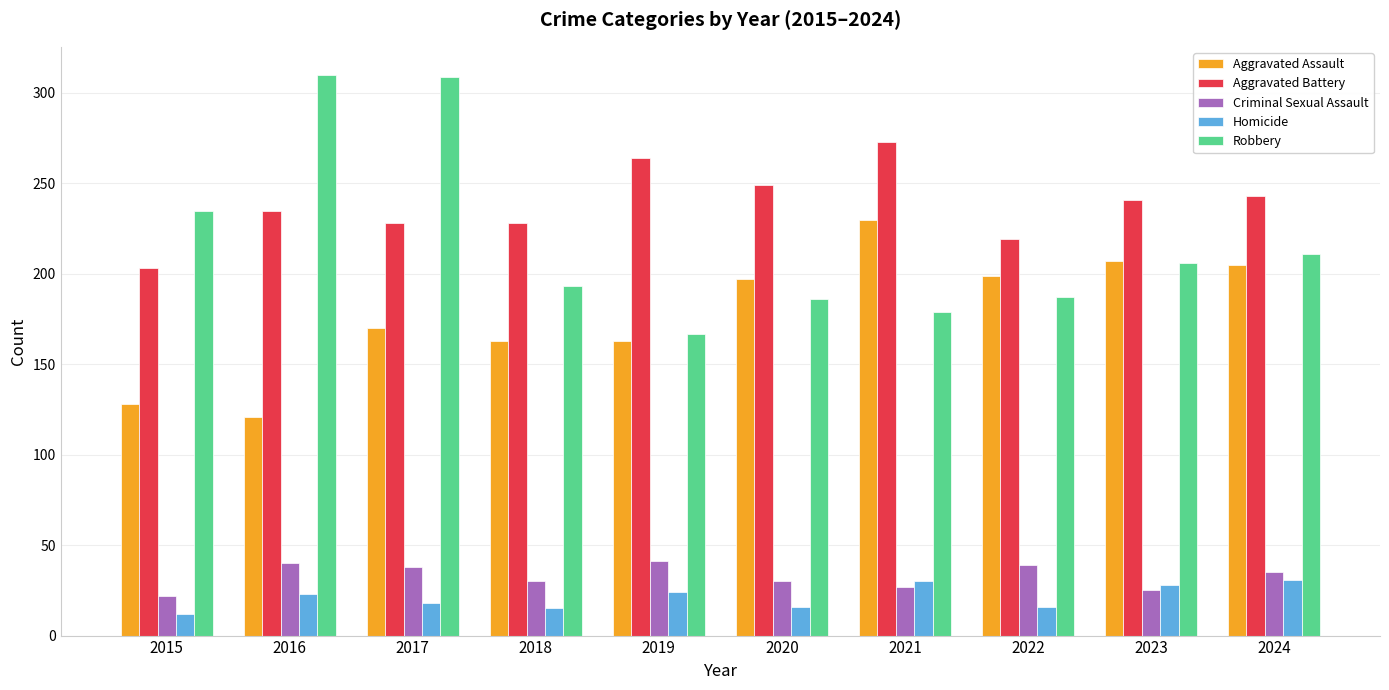

Rank the series at 2018 from highest to lowest value.

Aggravated Battery, Robbery, Aggravated Assault, Criminal Sexual Assault, Homicide